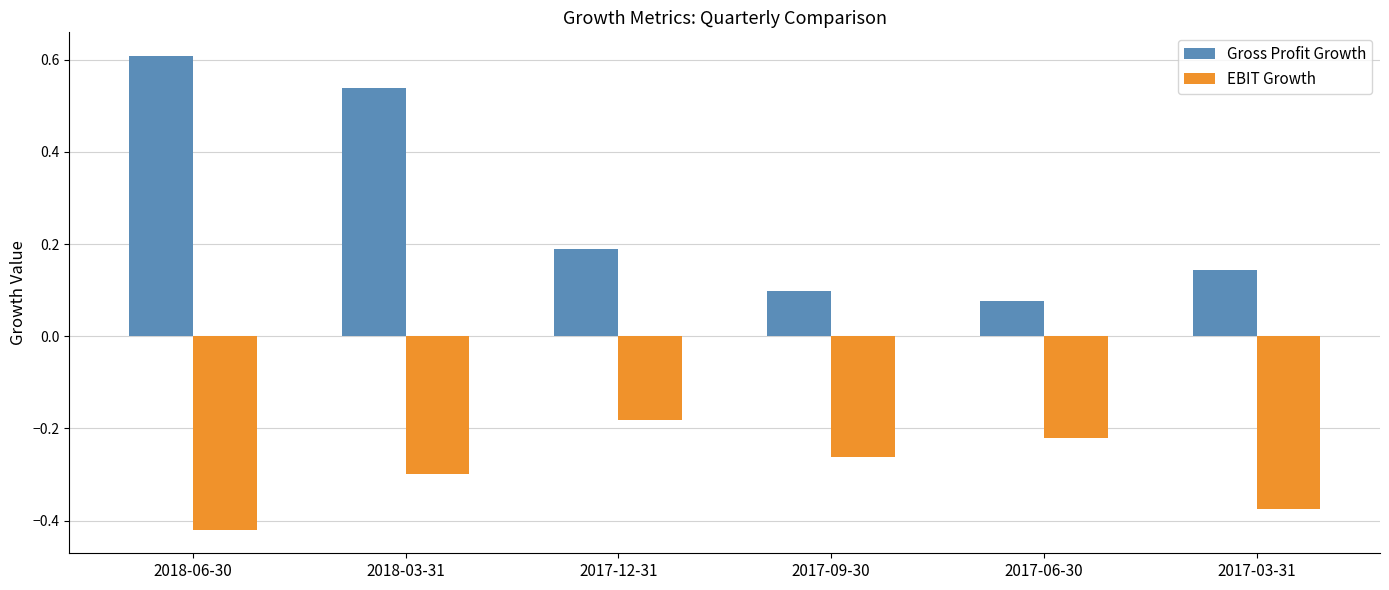

What is the label of the 5th bar from the right?

2018-03-31